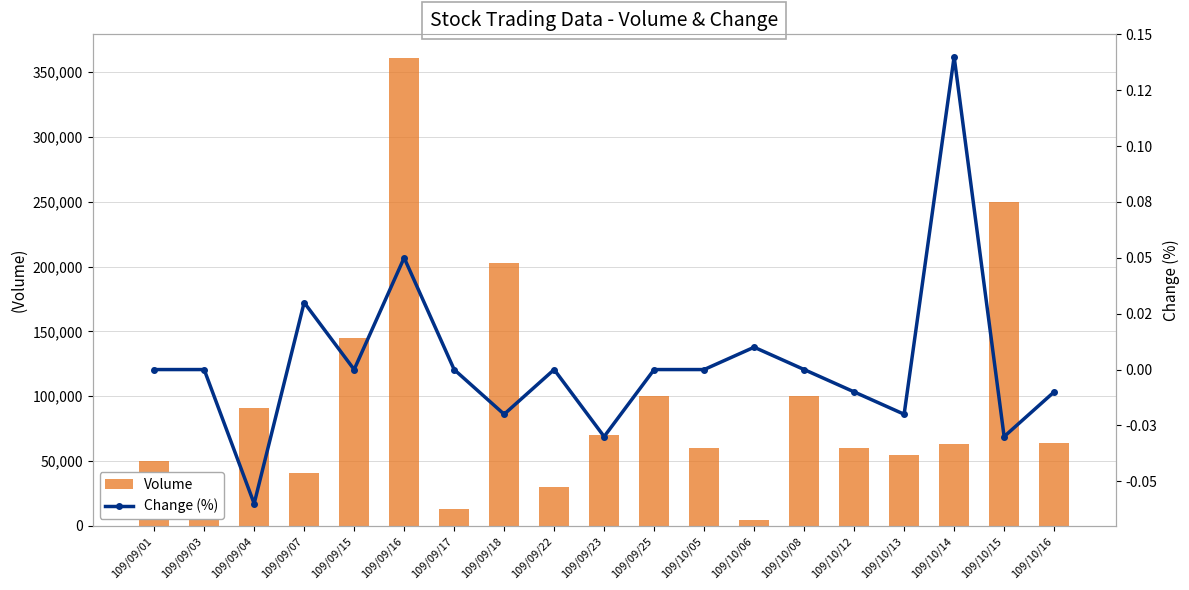

List the labels in order of Volume value, smallest first.

109/10/06, 109/09/03, 109/09/17, 109/09/22, 109/09/07, 109/09/01, 109/10/13, 109/10/05, 109/10/12, 109/10/14, 109/10/16, 109/09/23, 109/09/04, 109/09/25, 109/10/08, 109/09/15, 109/09/18, 109/10/15, 109/09/16